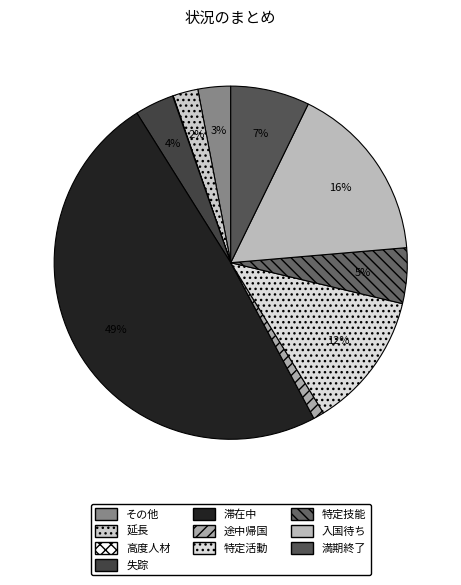

Which category has the biggest portion of the pie?

滞在中